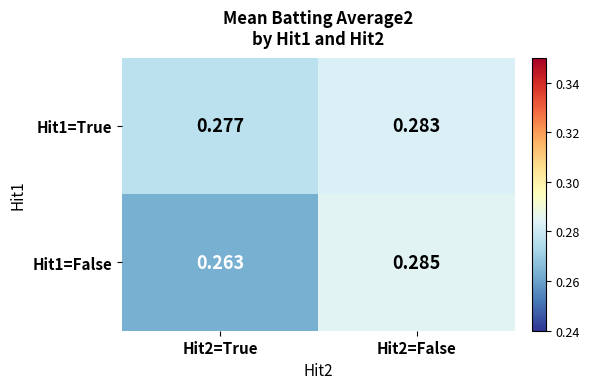

Is the value of Hit1=False at Hit2=False greater than the value of Hit1=True at Hit2=True?

Yes